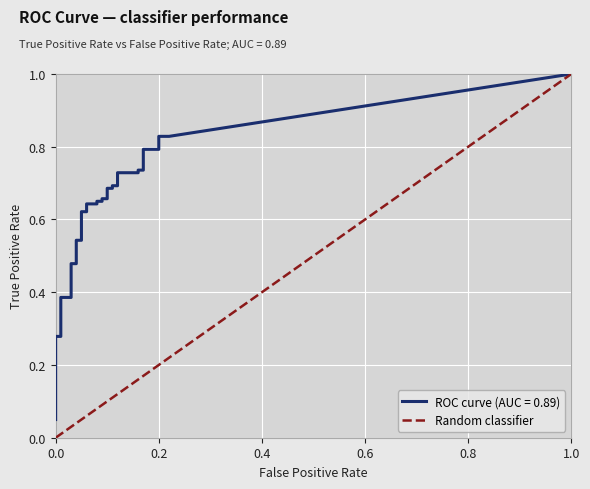

The value at 0.0 is 0. True or false?

True